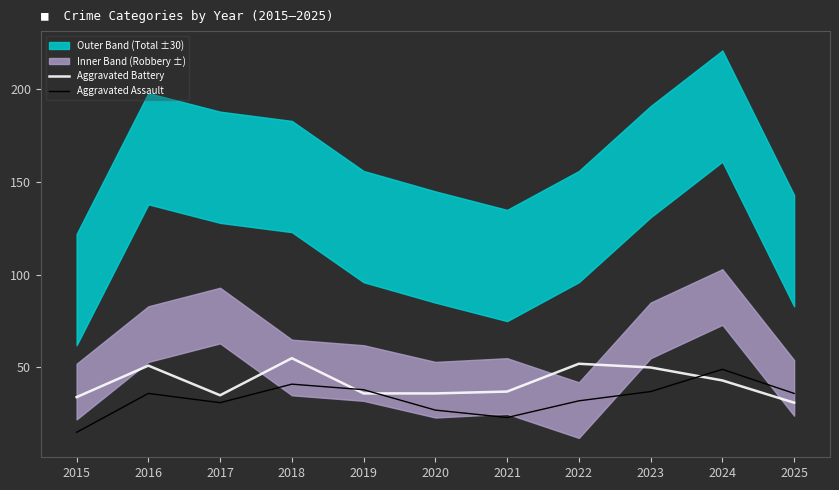

Count the number of categories in the chart.

11